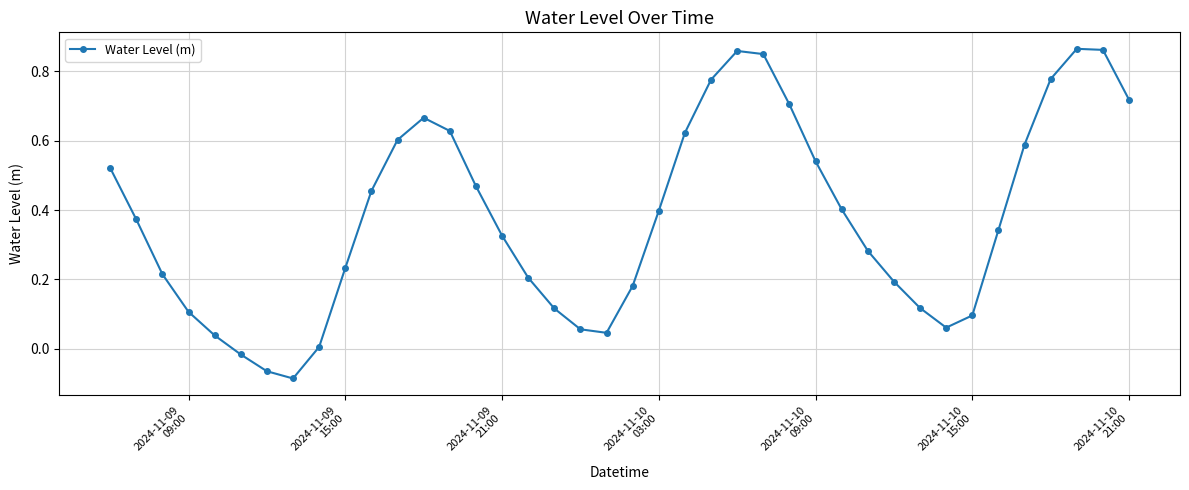

How many negative values are there?

3